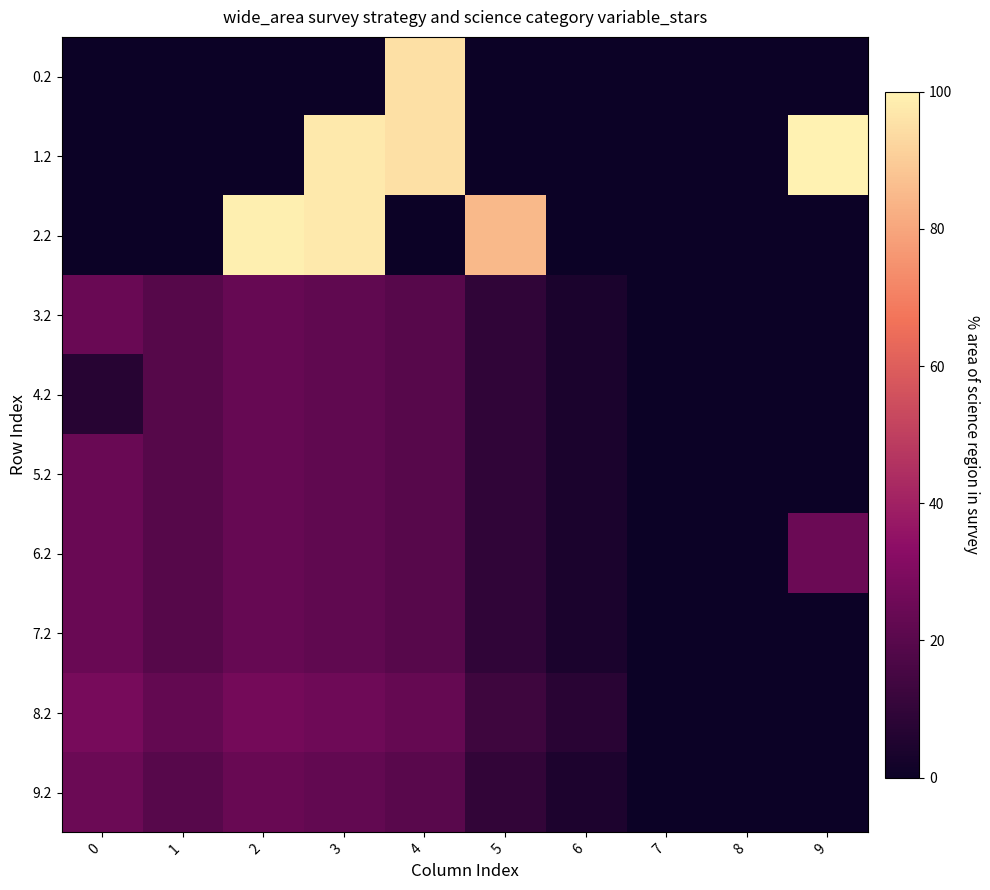

How many distinct data groups are displayed?

10